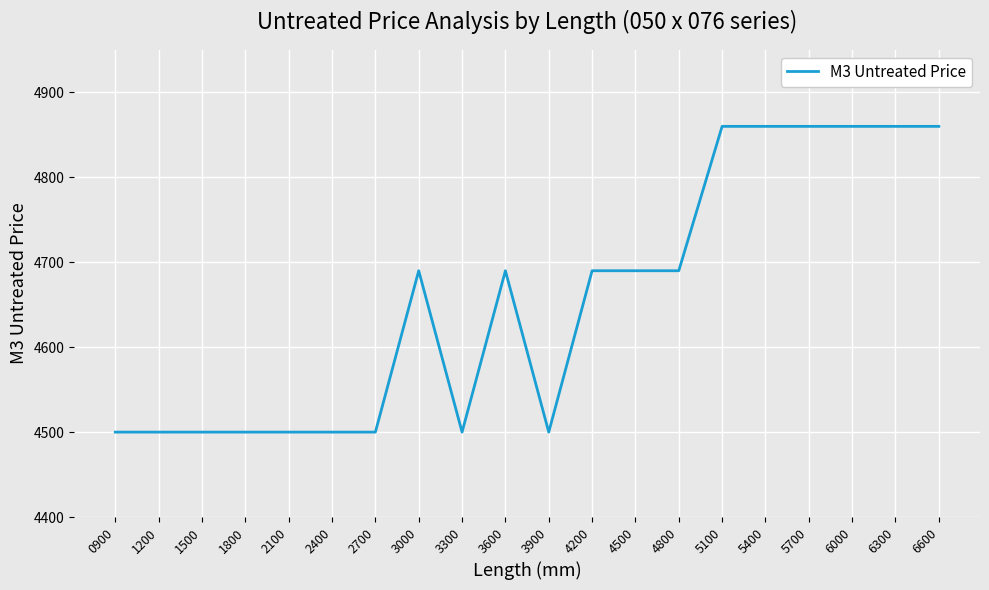

What is the greatest value displayed?

4860